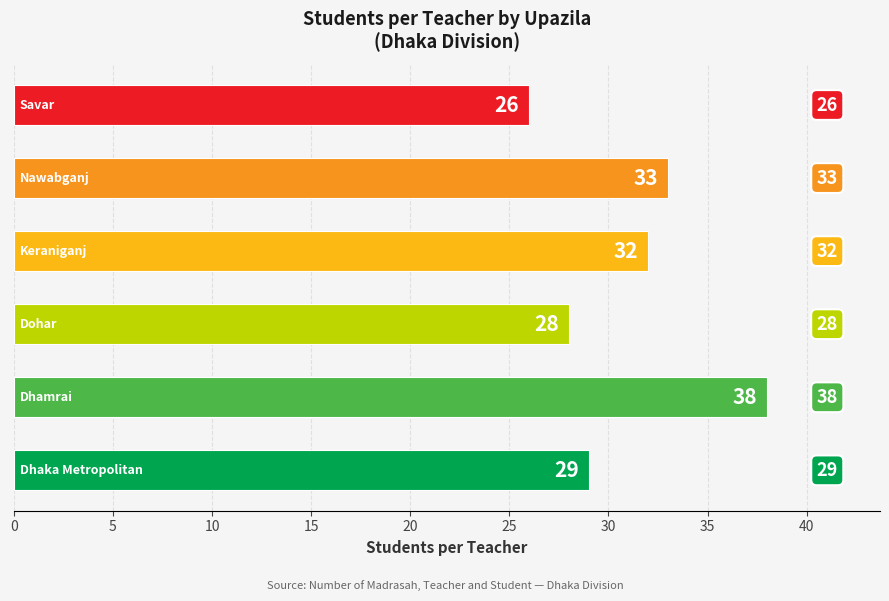

What is the difference between the maximum and minimum values?

12